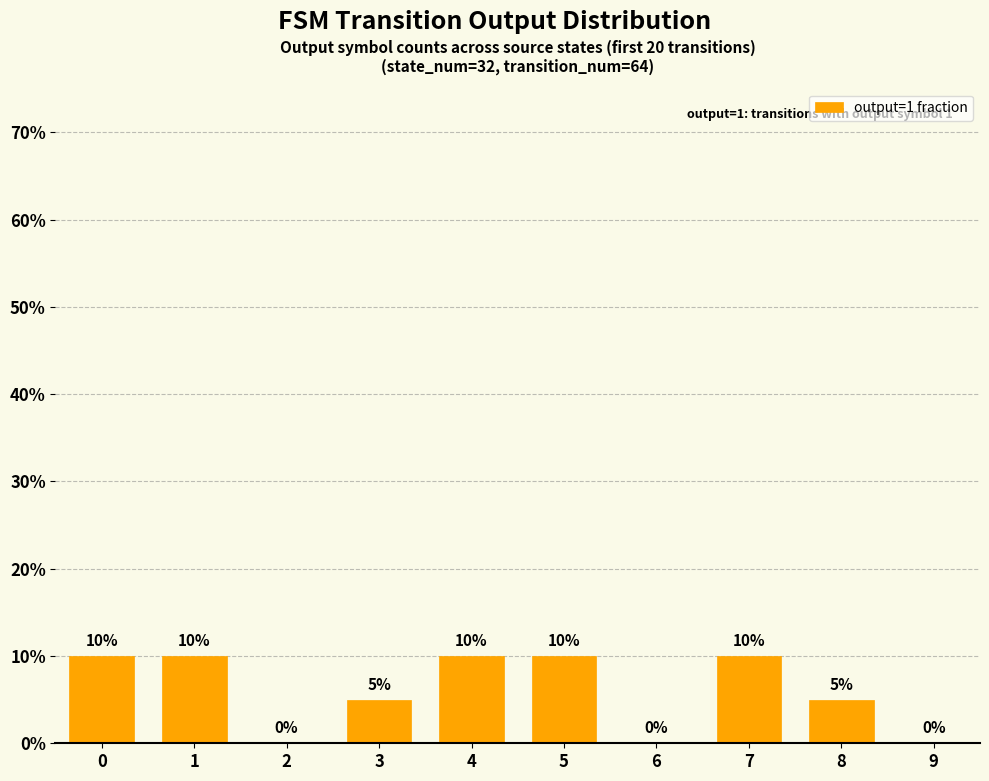

Reading right to left, list all the values displayed in this chart.

0	5	10	0	10	10	5	0	10	10